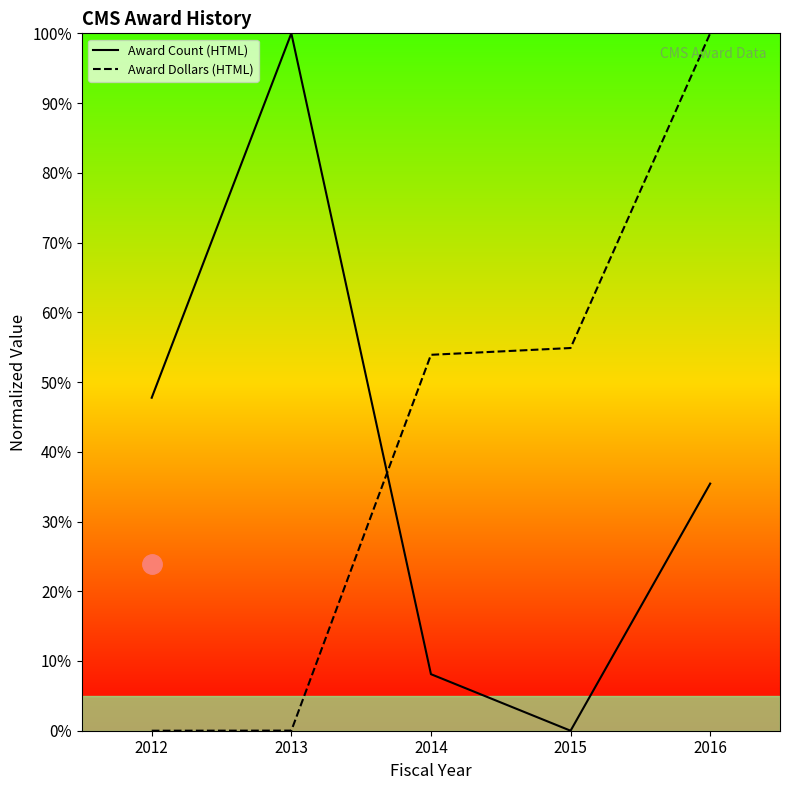

List the labels in order of Award Count (HTML) value, smallest first.

2015, 2014, 2016, 2012, 2013